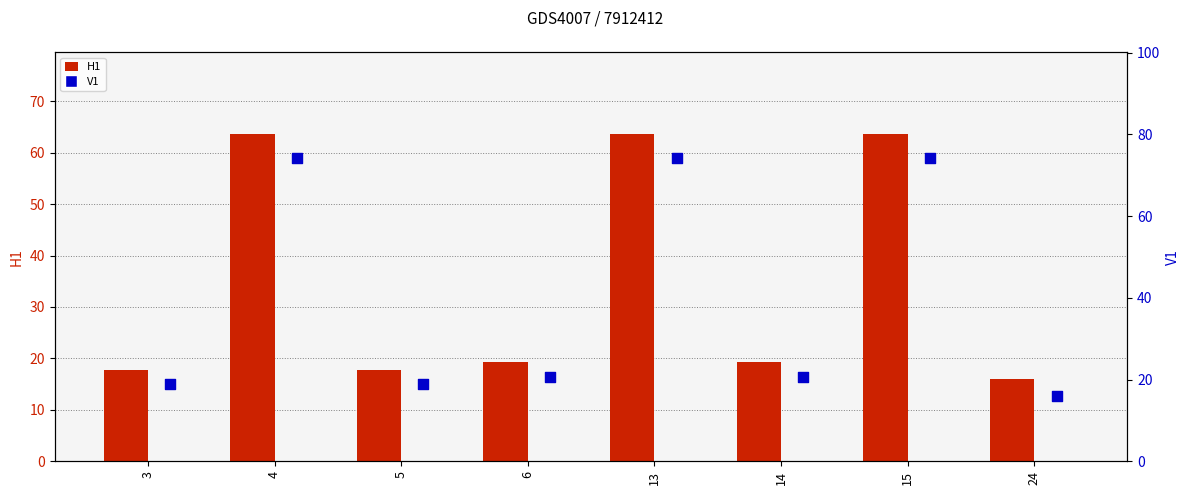

Which series has the widest spread of Y values?

V1